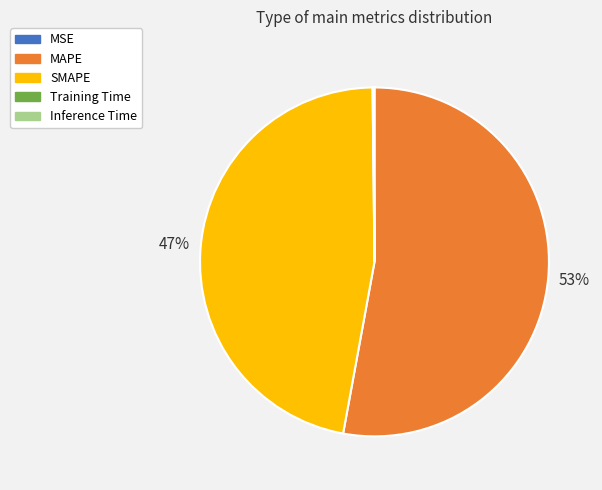

Does MAPE account for over 50% of the chart?

Yes